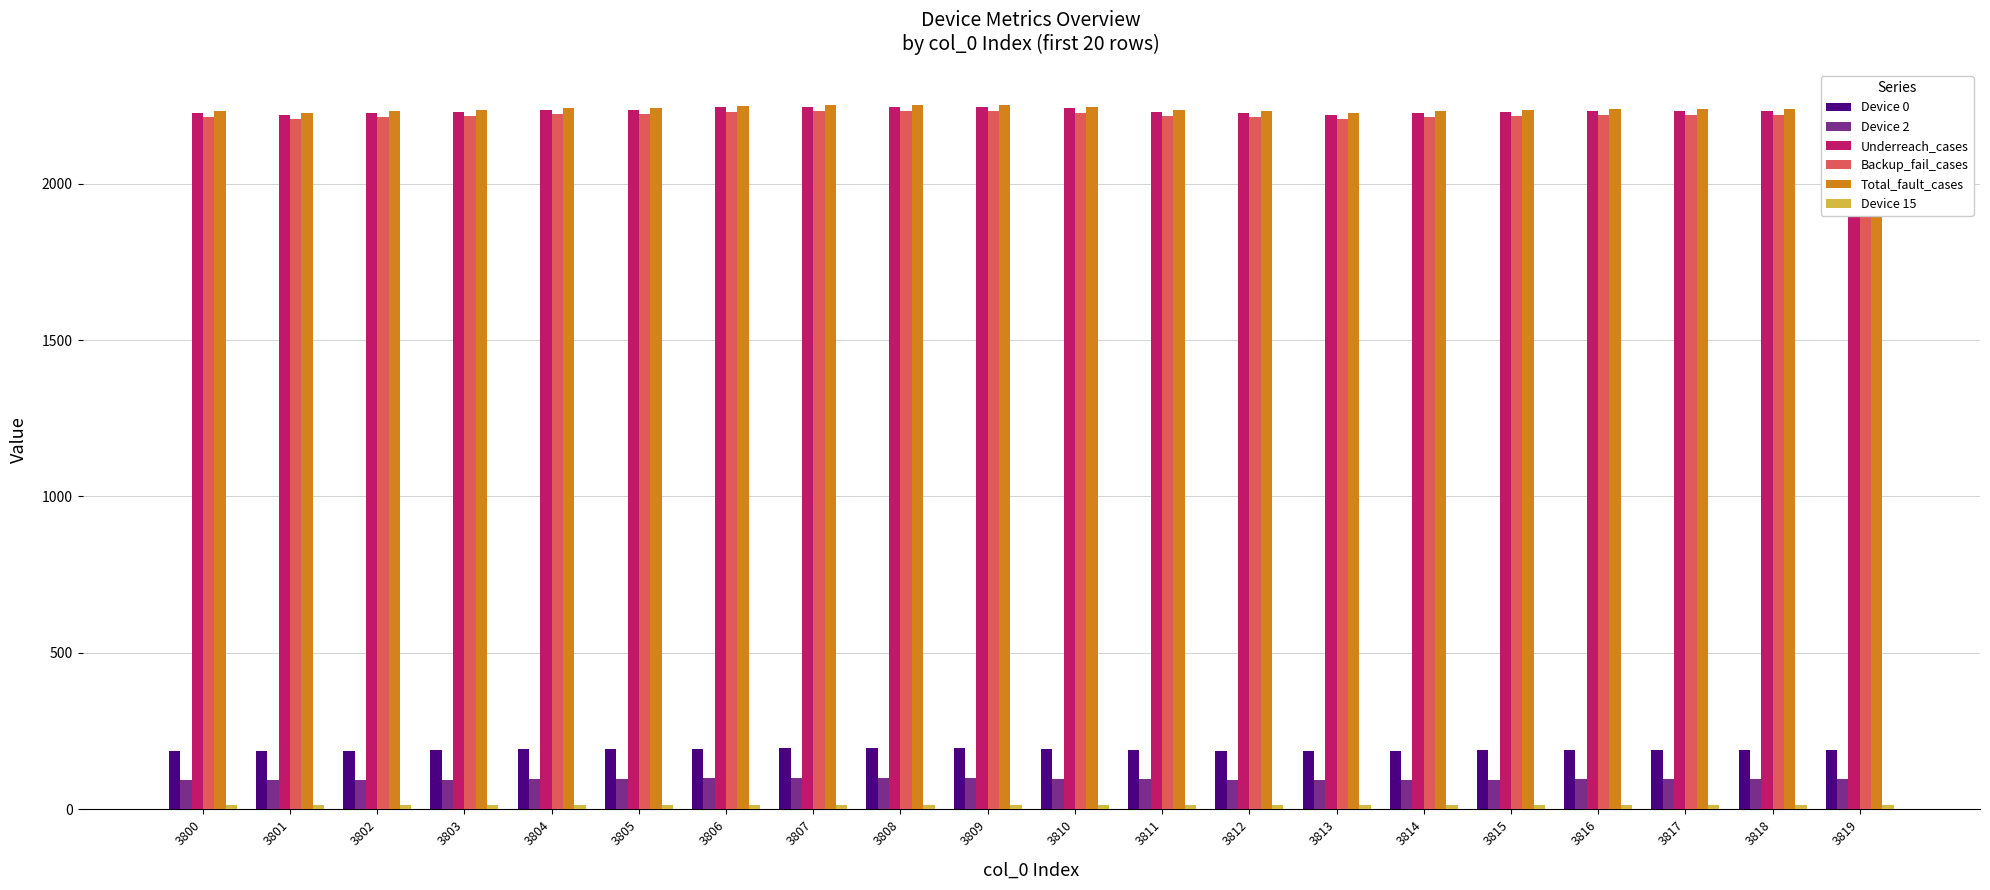

What is the average value of the Underreach_cases series?

2232